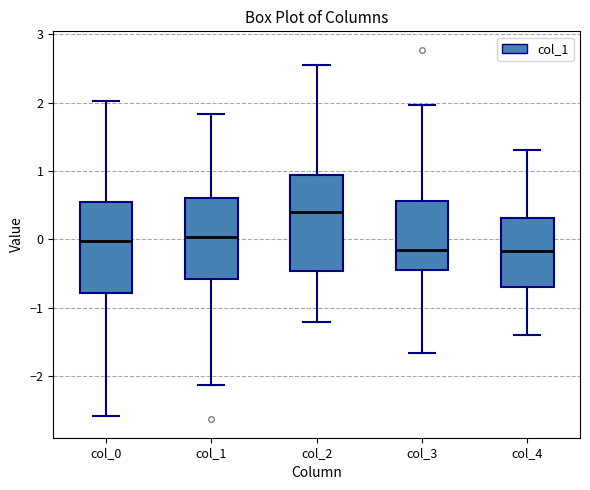

Which box's median line is the highest?

col_2